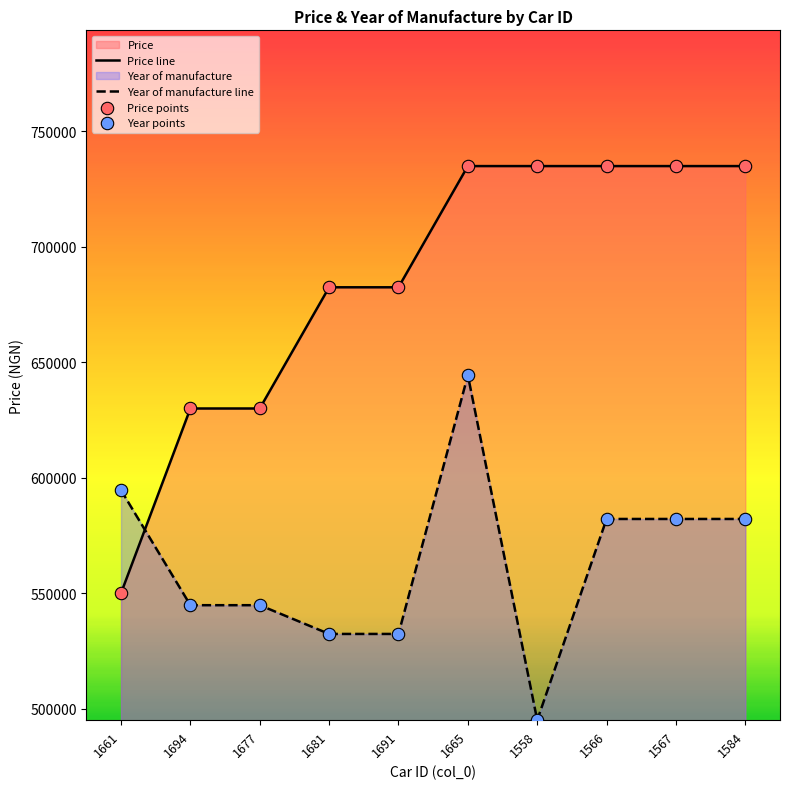

What is the difference between the maximum and minimum values in the Year of manufacture line series?

149400.0